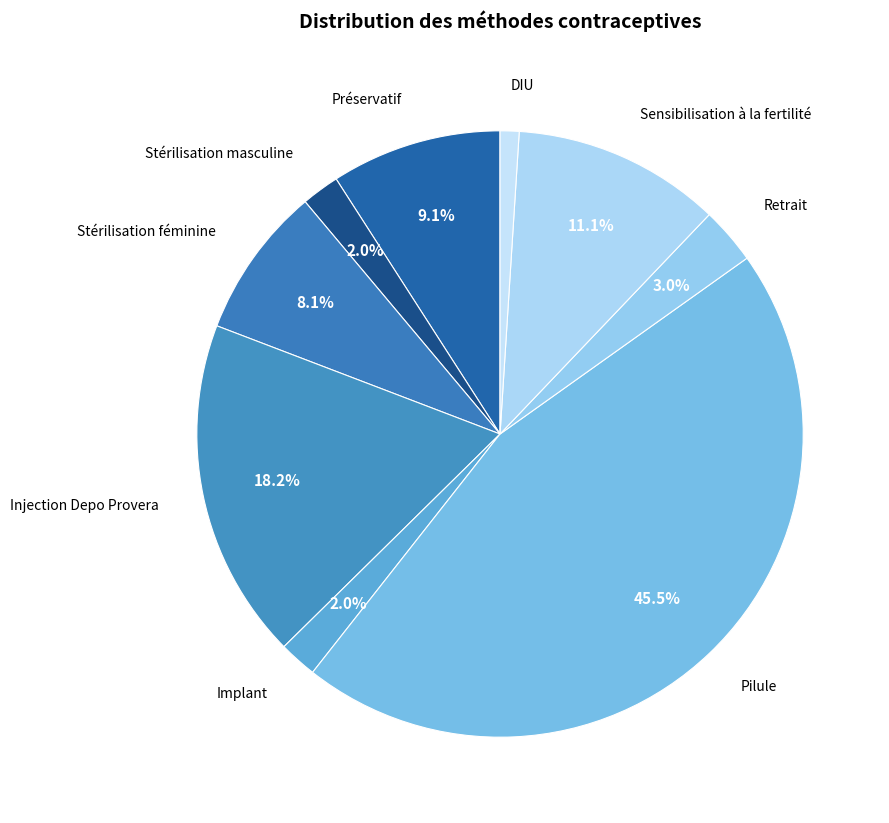

How many segments does this pie chart have?

9